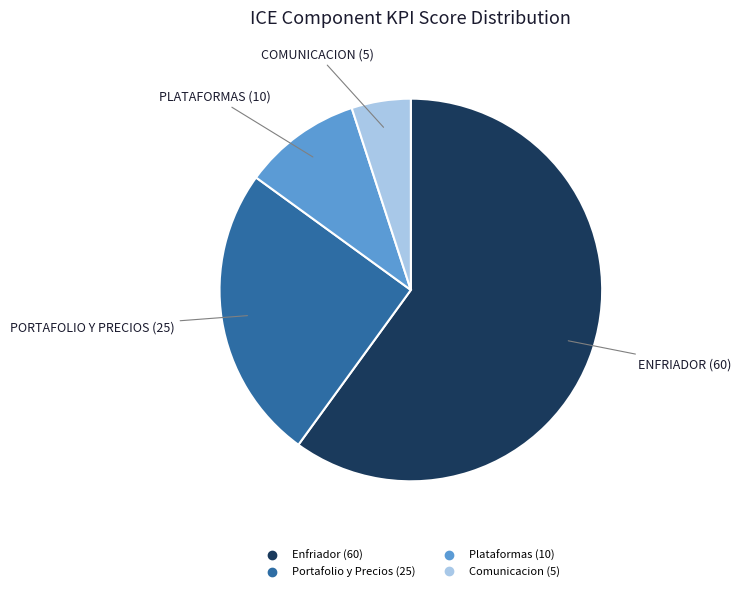

Rank the categories by value from highest to lowest.

Enfriador, Portafolio y Precios, Plataformas, Comunicacion